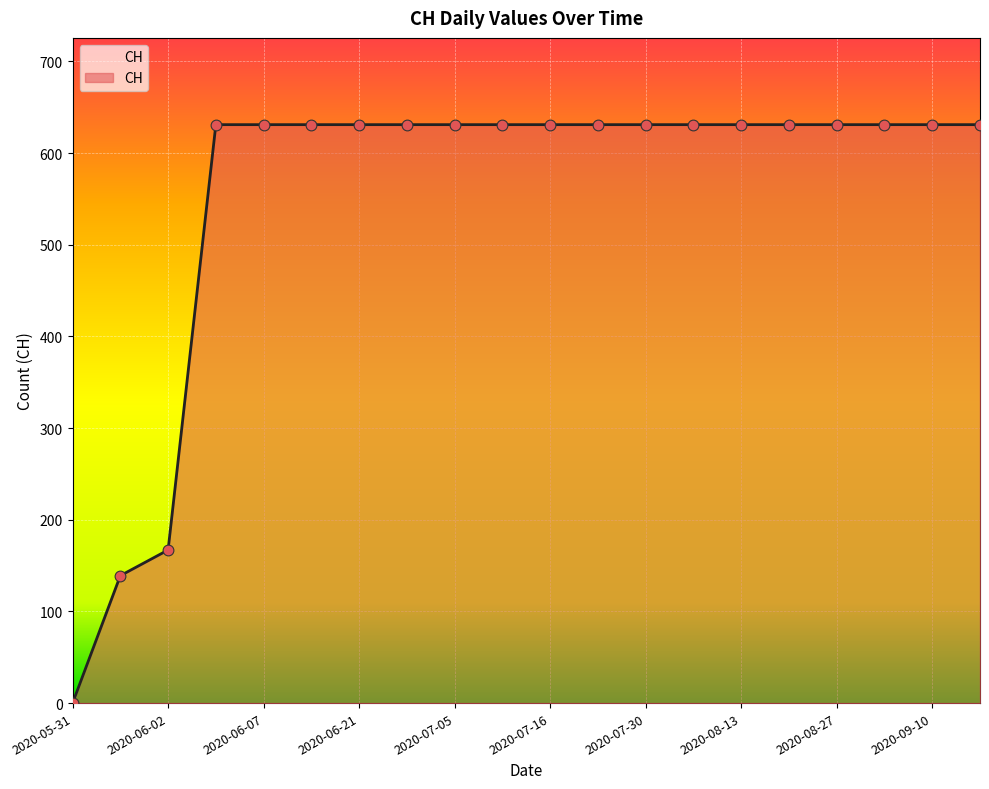

What is the greatest value displayed?

631